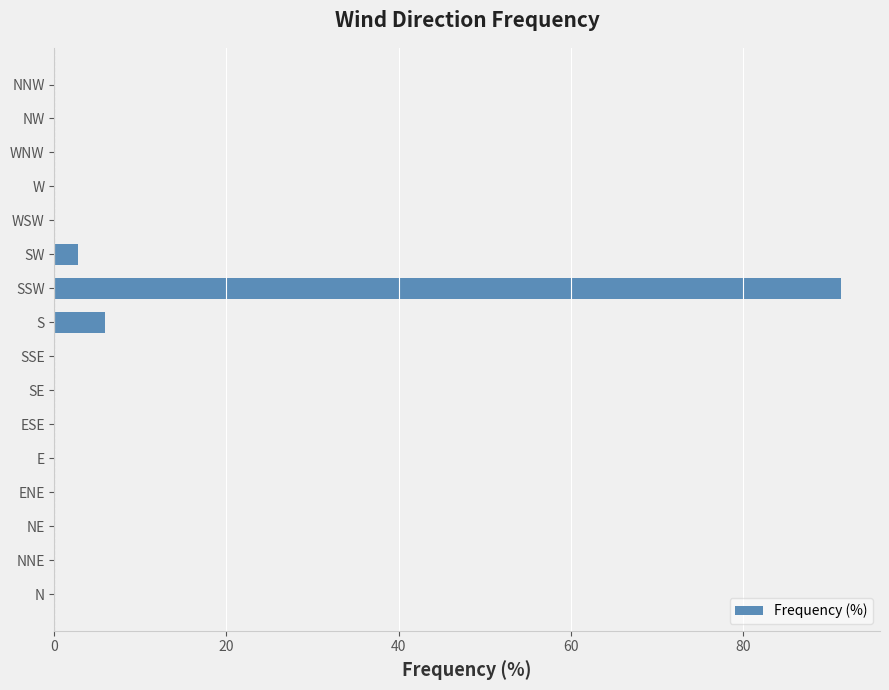

Is it true that the value at W is 58.4?

False